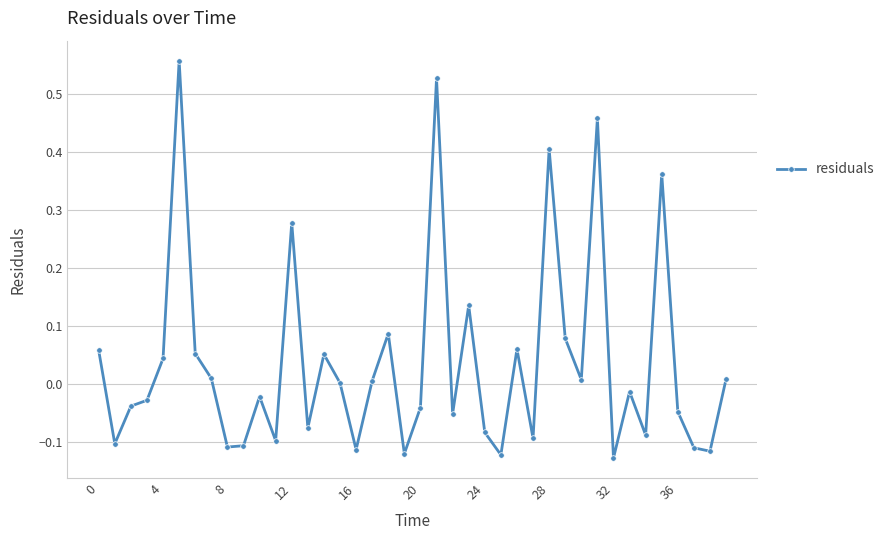

How many interior local valleys (lower than both neighbors) does the data have?

13